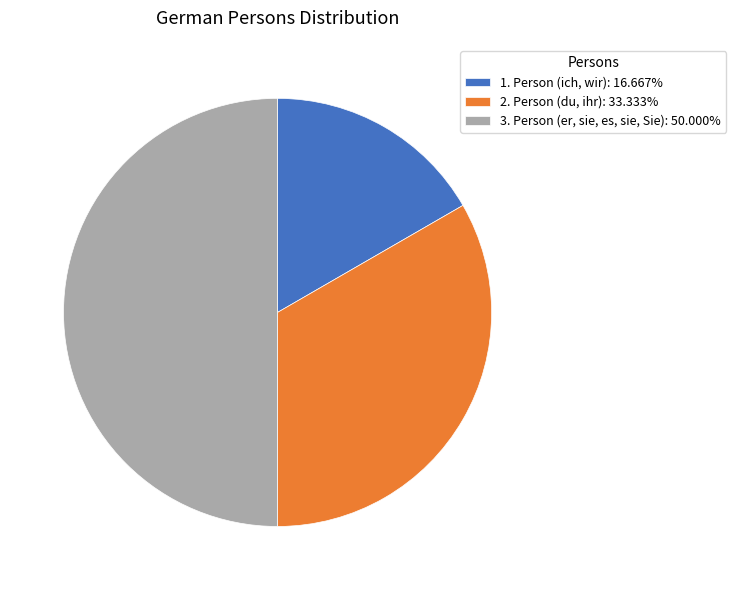

Is it true that 1. Person (ich, wir) is 26% of the pie?

False